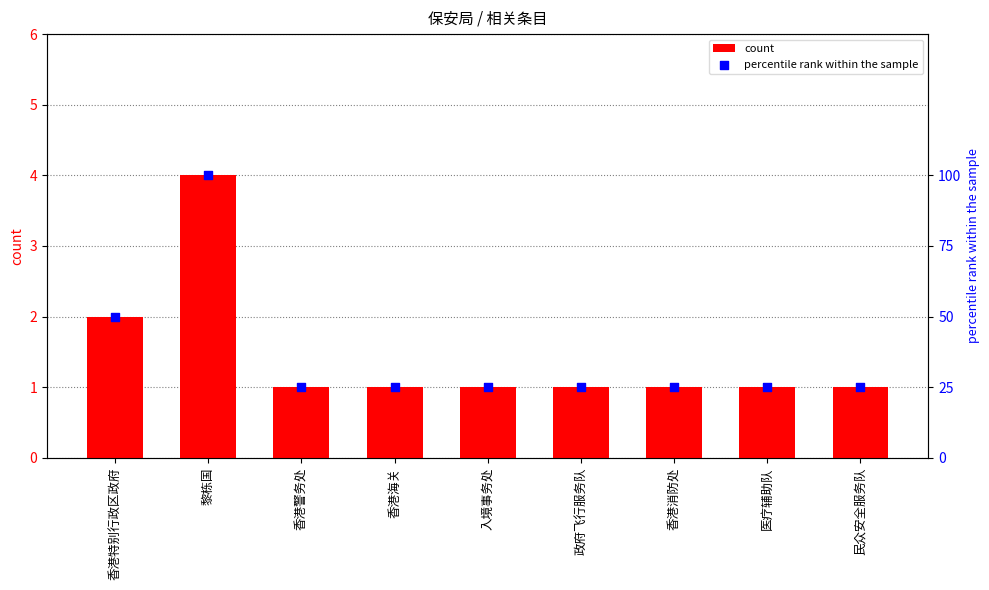

Which series contains the highest Y value?

percentile rank within the sample